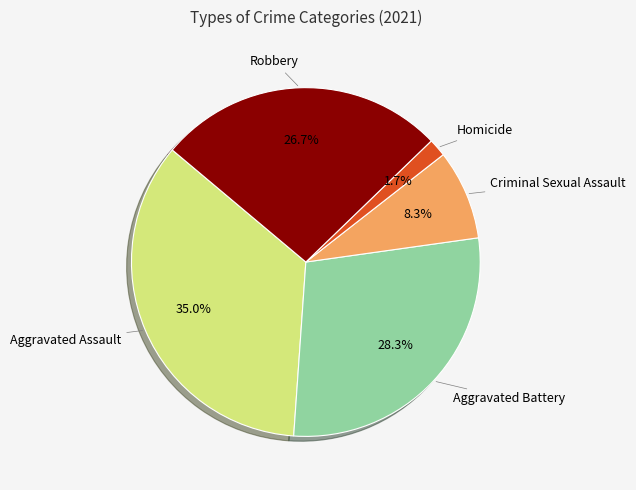

Does any single category account for the majority?

No